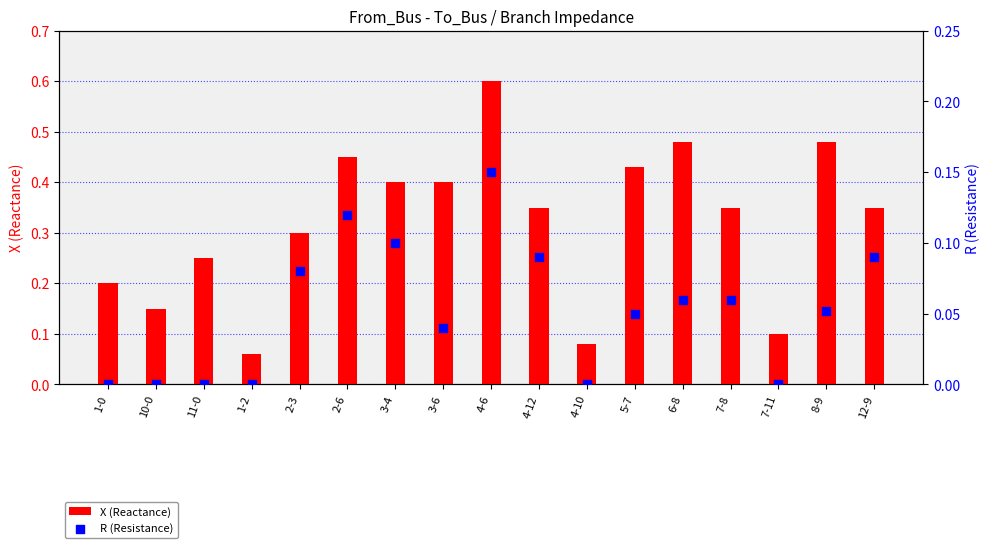

Which series has the largest total across all categories?

X (Reactance)